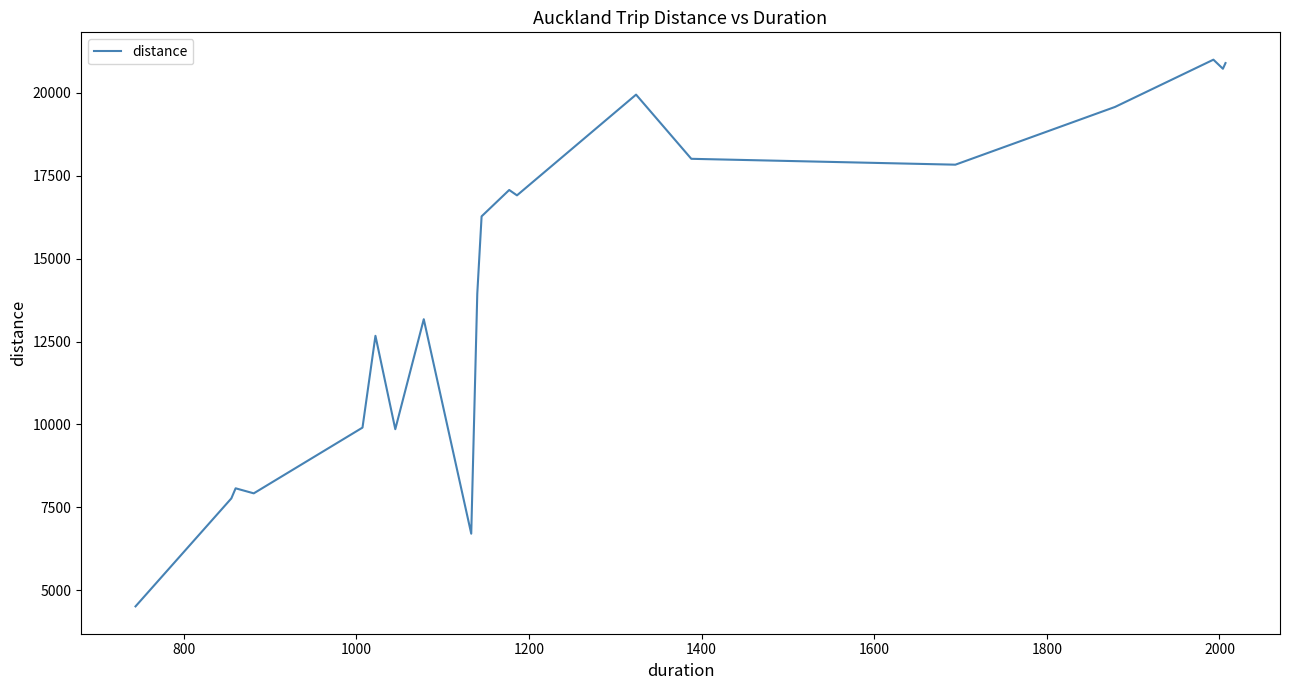

How many categories are shown in the chart?

20